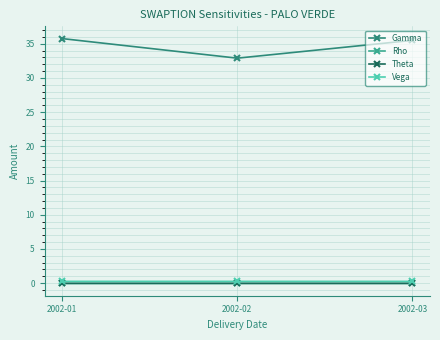

Which series has the largest total across all categories?

Gamma